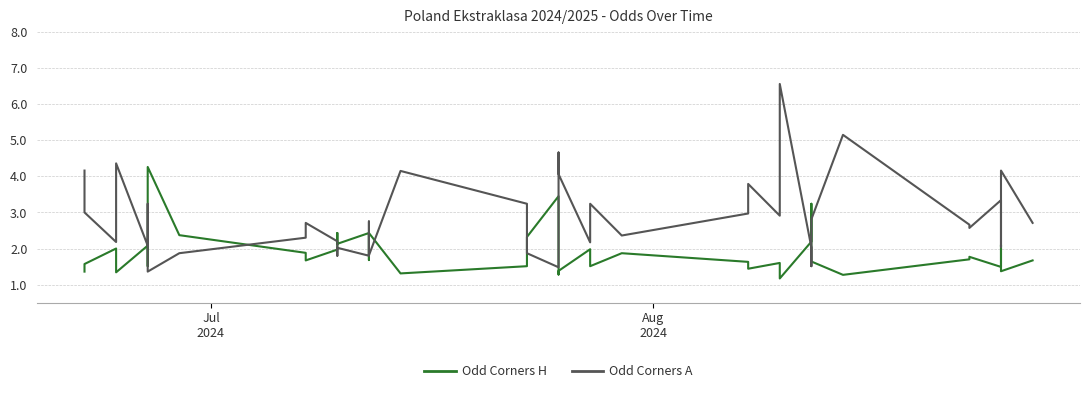

At how many categories does at least one series exceed 3?

17